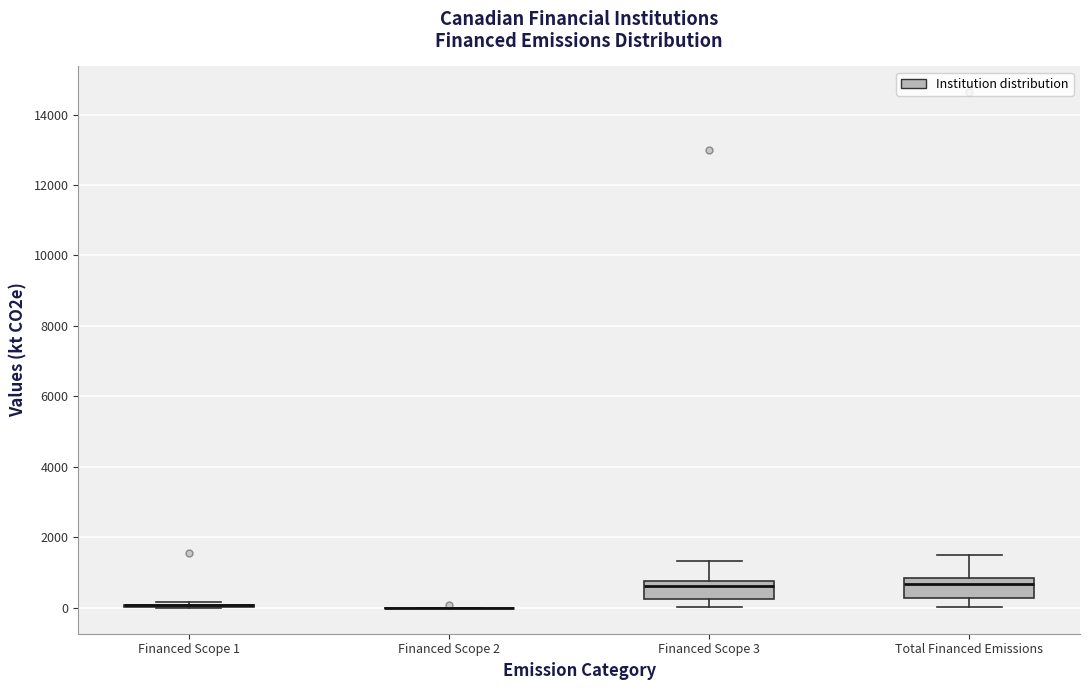

Reading left to right, read every box against the y-axis: the position of its median line, the range the box covers, and the ends of its whiskers. The values are not printed on the chart, so give them approximately, as read against the axis.

Financed Scope 1: box collapsed to a line at 0, whiskers 0 to 200
Financed Scope 2: box collapsed to a line at 0, whiskers 0 to 0
Financed Scope 3: median 600, box 200 to 800, whiskers 0 to 1400
Total Financed Emissions: median 600, box 200 to 800, whiskers 0 to 1400